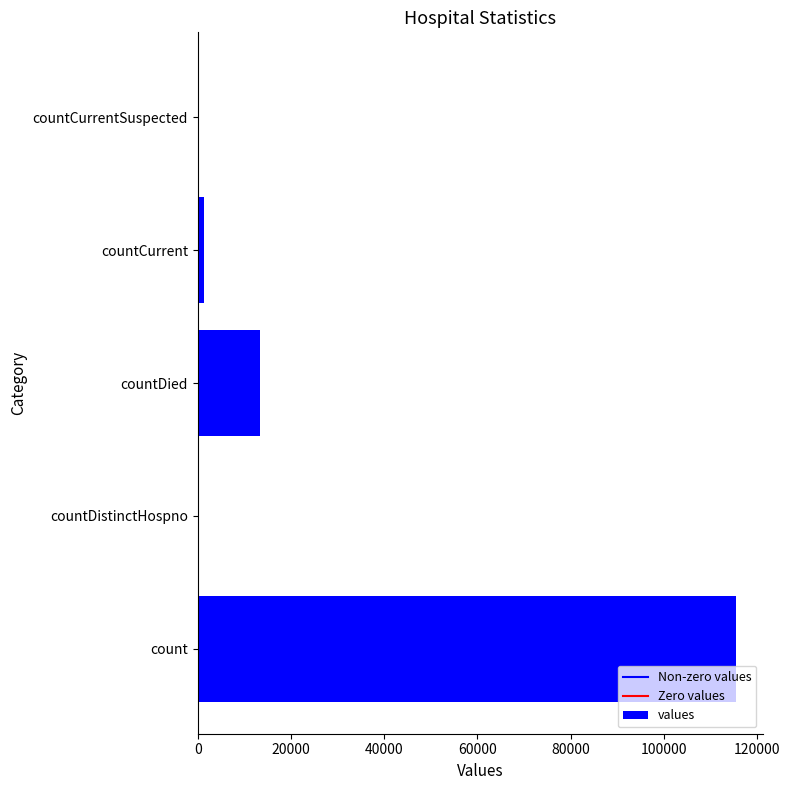

True or false: the data shows 46532 at countDistinctHospno.

False